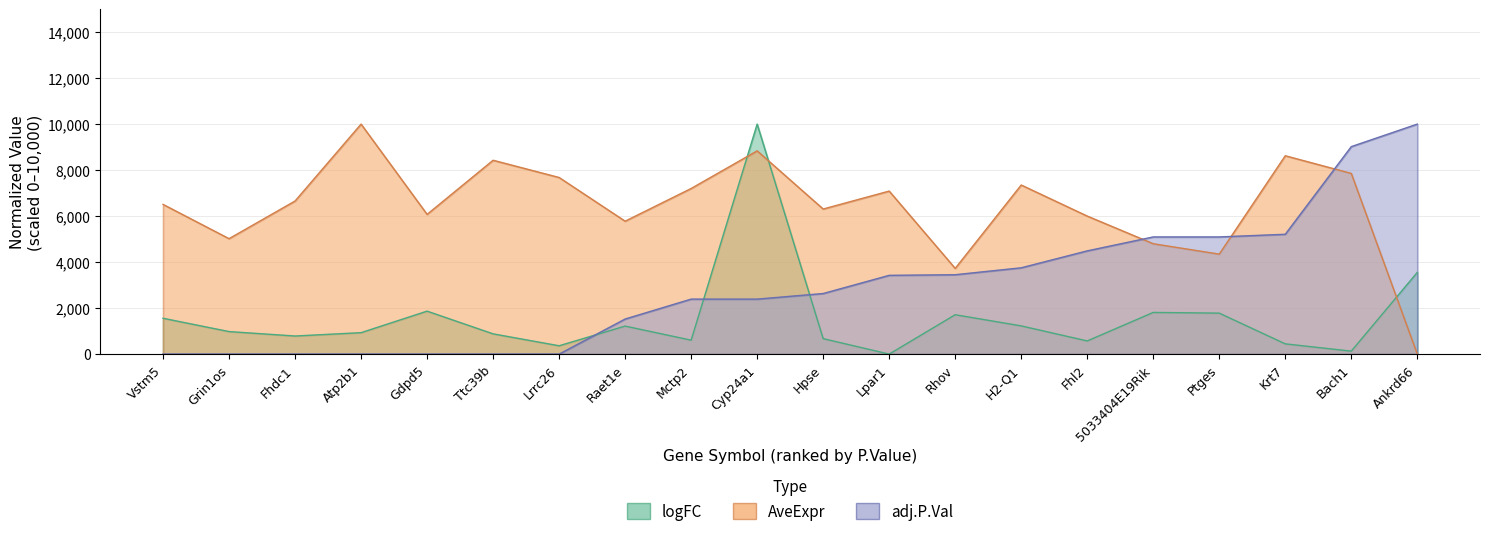

Which series changed the most between Mctp2 and 5033404E19Rik?

adj.P.Val